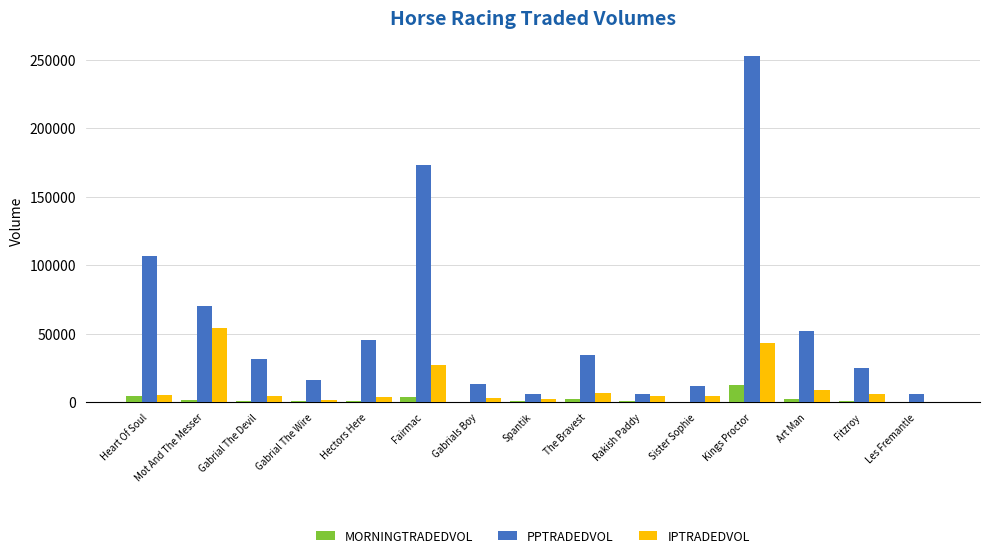

Which series has the largest total across all categories?

PPTRADEDVOL